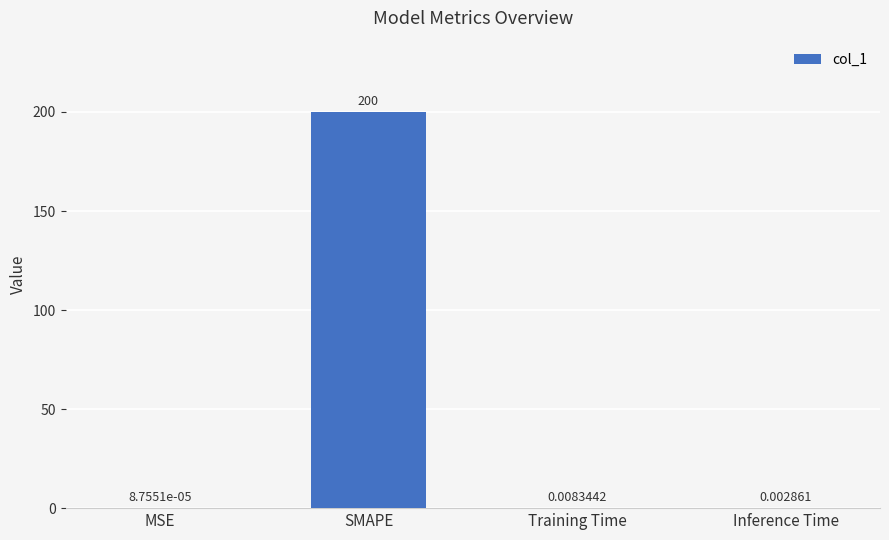

Read the value at SMAPE.

200.0